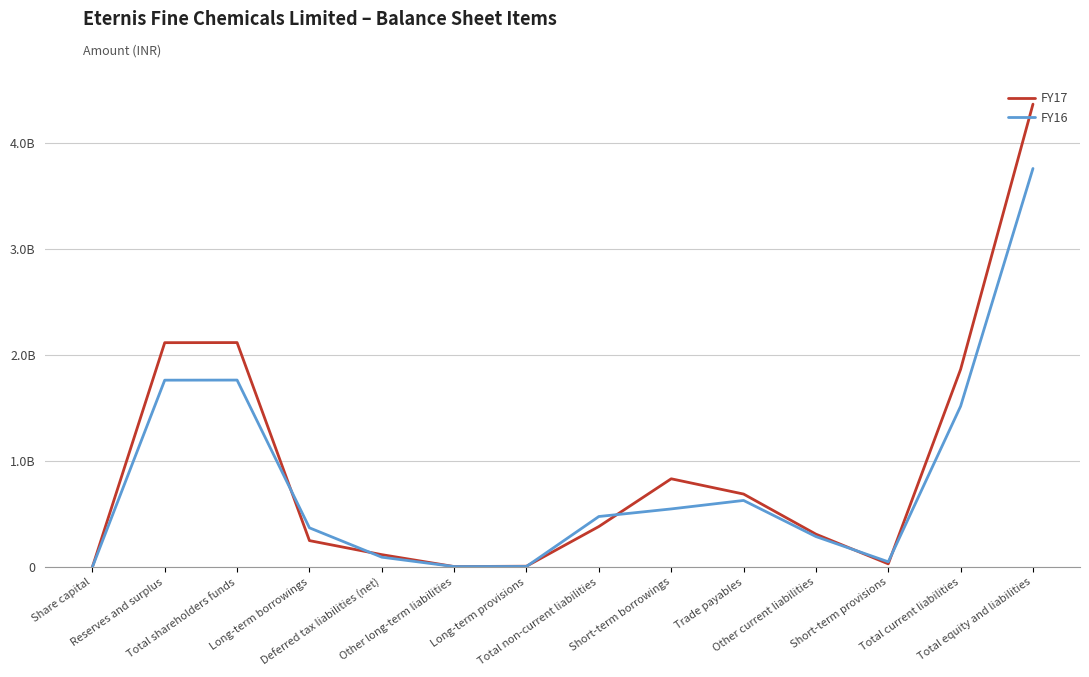

Does the chart display data point markers on the line(s)?

No